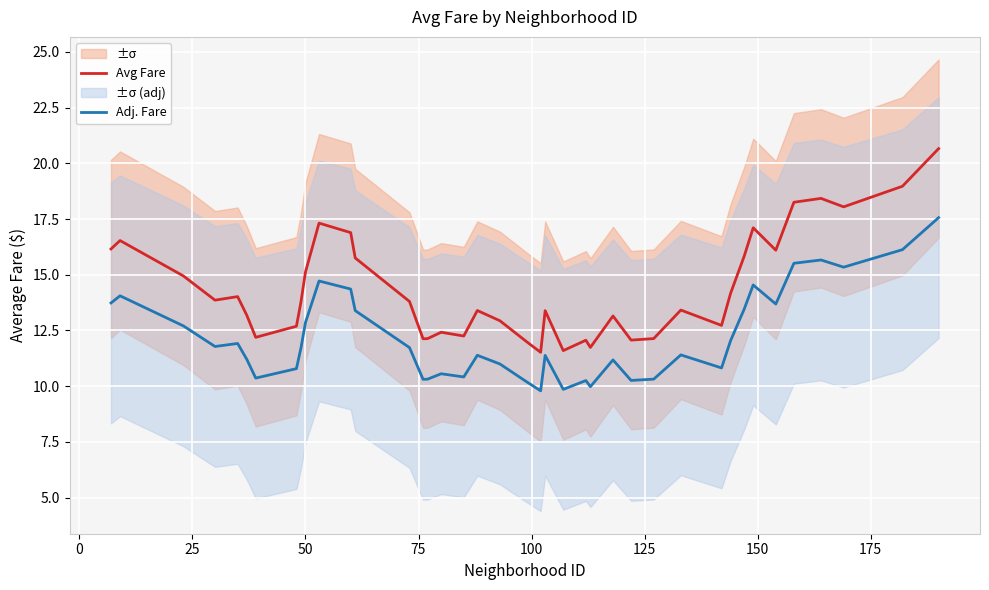

What is the lowest value of the Avg Fare series?

11.5